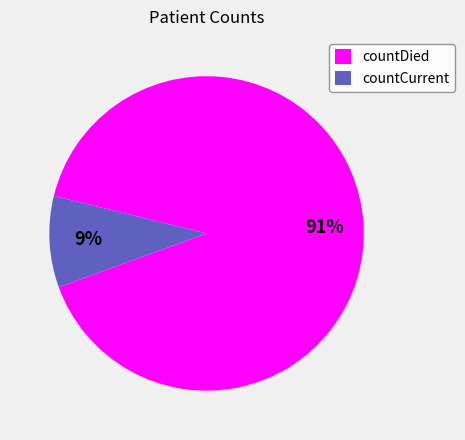

Is the sum of countDied and countCurrent greater than half?

Yes